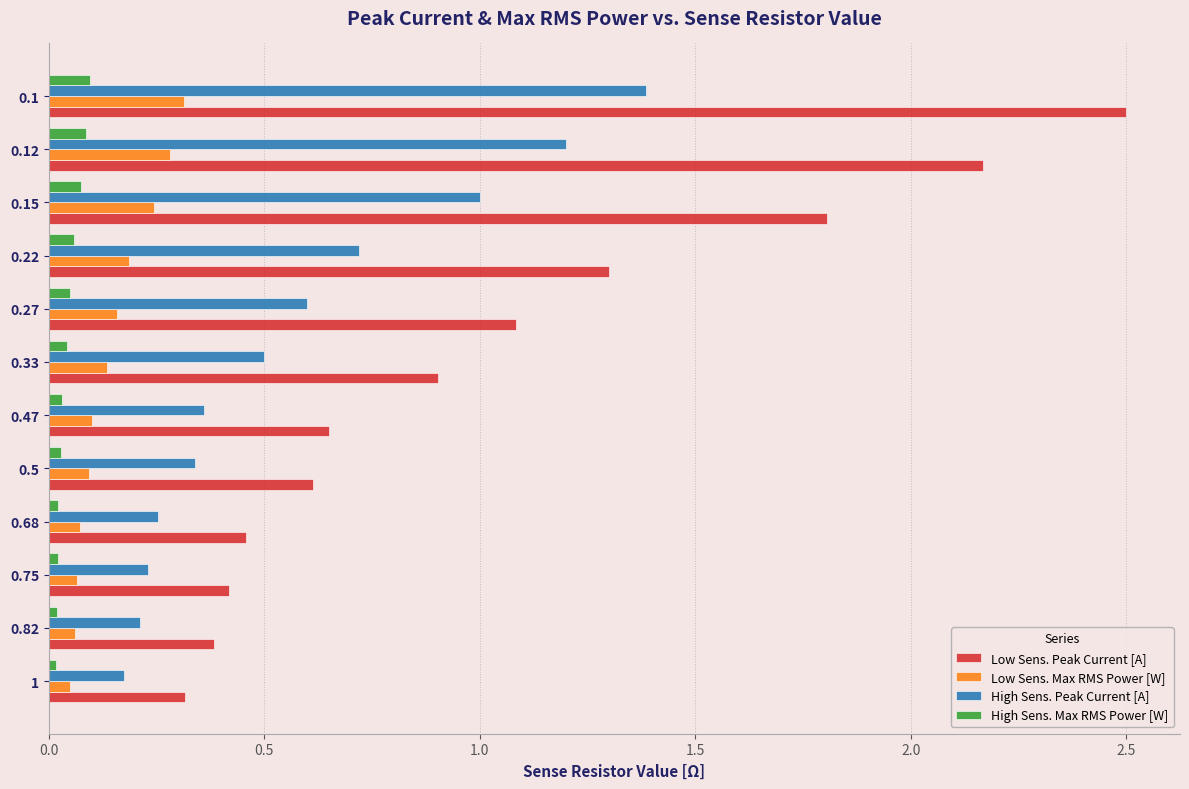

The value of Low Sens. Peak Current [A] at 0.47 is 0.7. True or false?

True